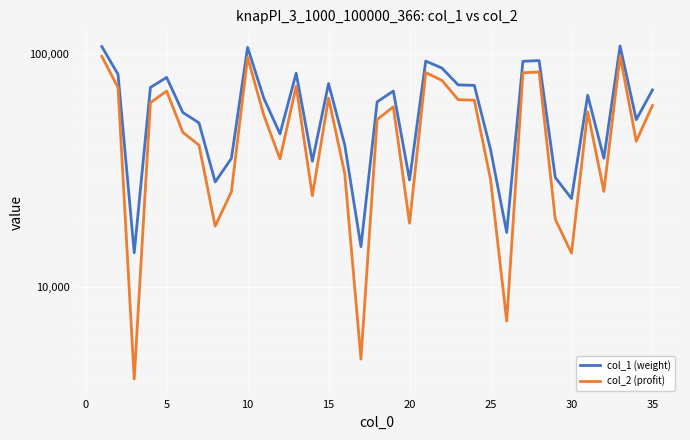

True or false: col_1 (weight) has a value of 107126 at 23.

False